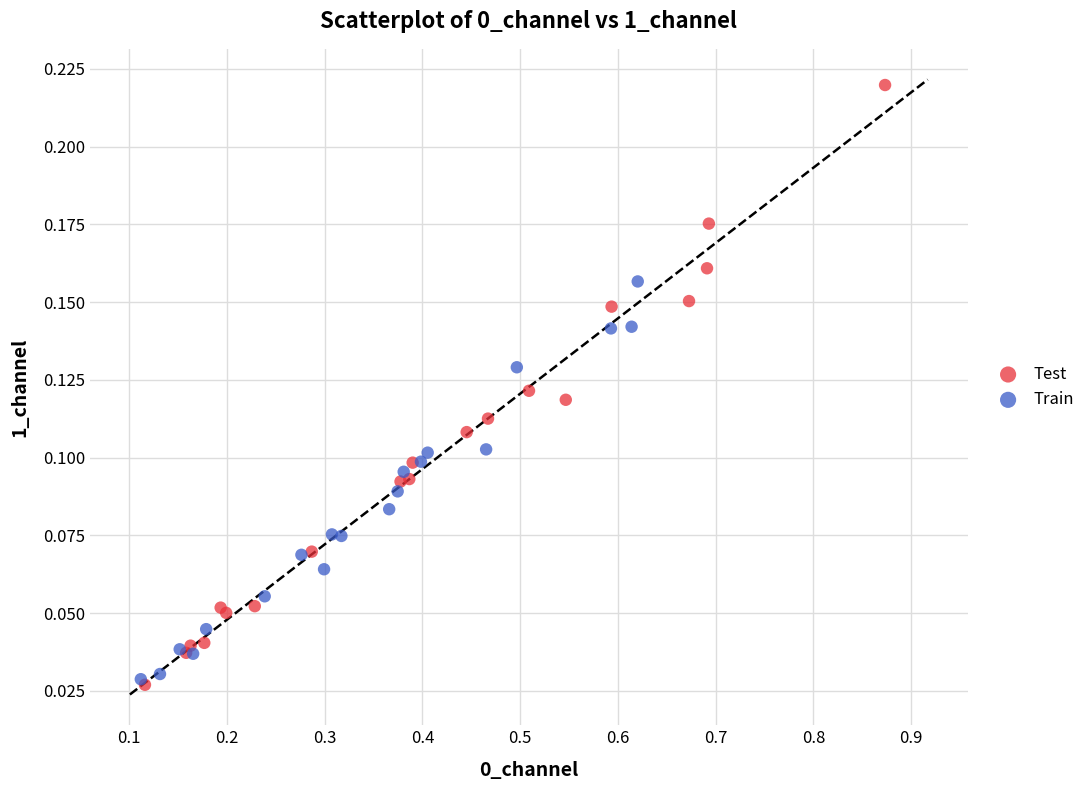

Which series has the widest spread of Y values?

Test